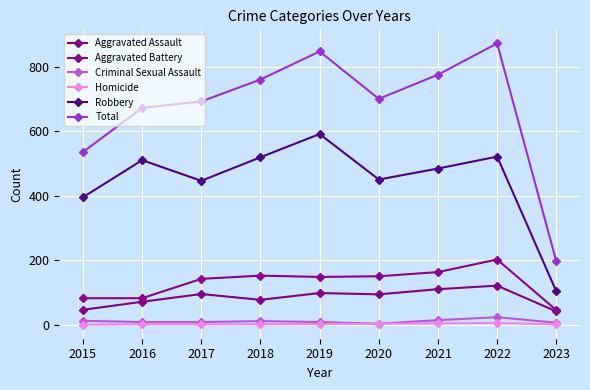

Where is Criminal Sexual Assault nearest to the value 13?

2015